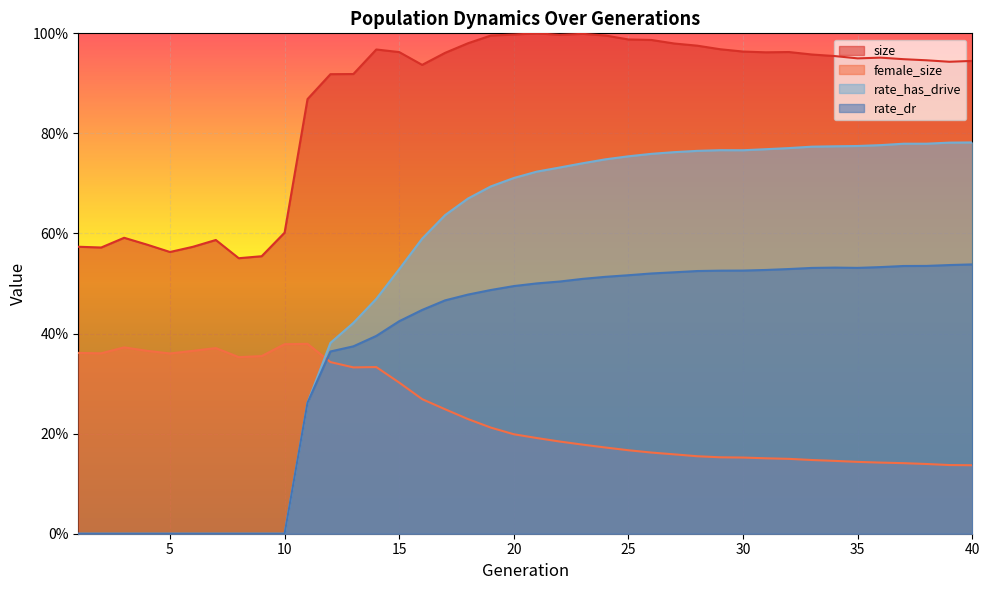

In rate_dr, how many points are lower than both neighbors (excluding endpoints)?

1